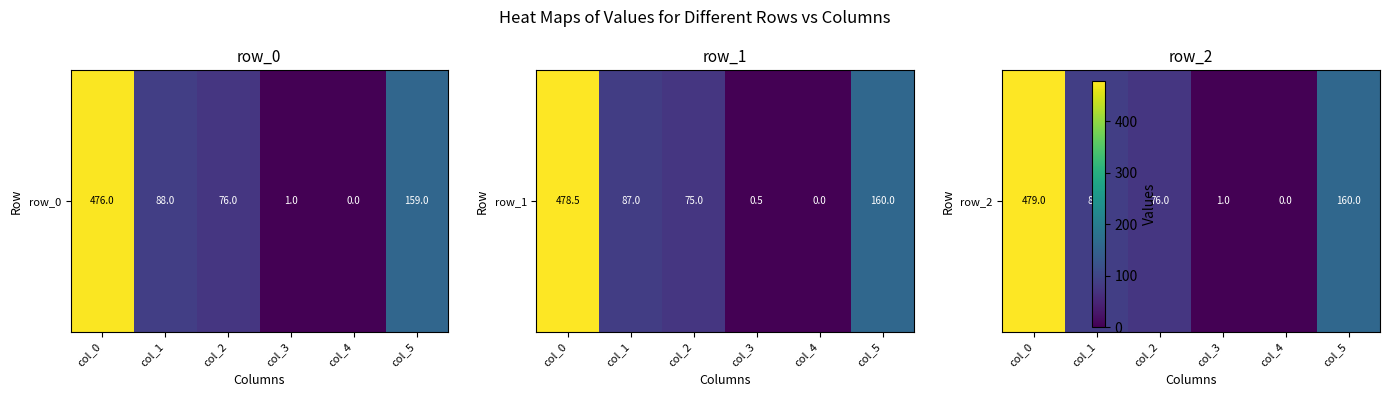

How many data points does each series have?

6